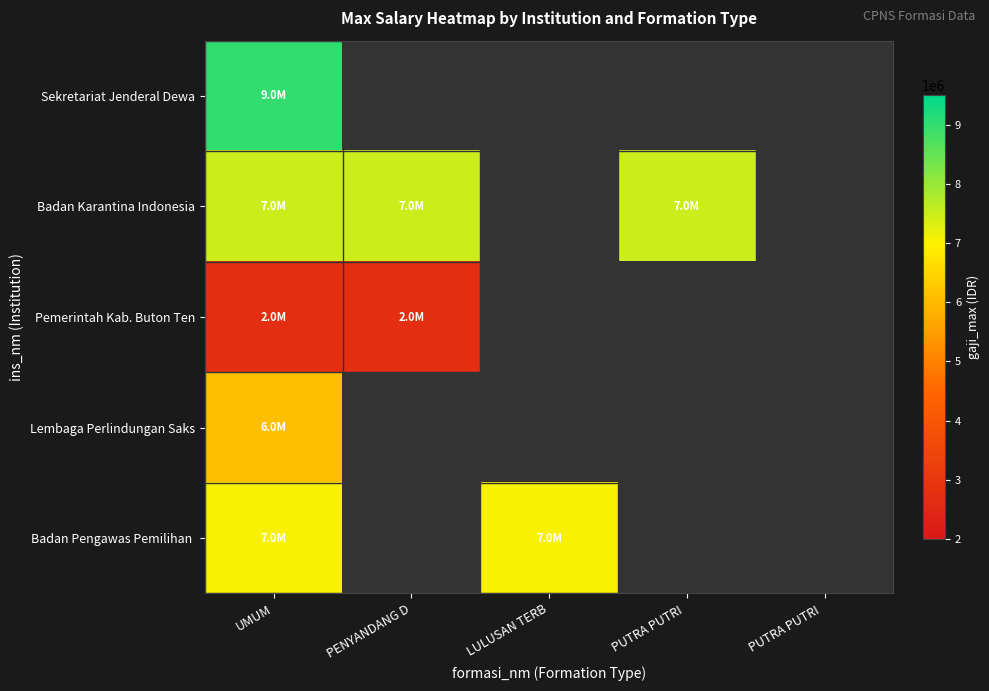

List the labels in order of Pemerintah Kab. Buton Ten value, largest first.

UMUM, PENYANDANG D, LULUSAN TERB, PUTRA PUTRI, PUTRA PUTRI